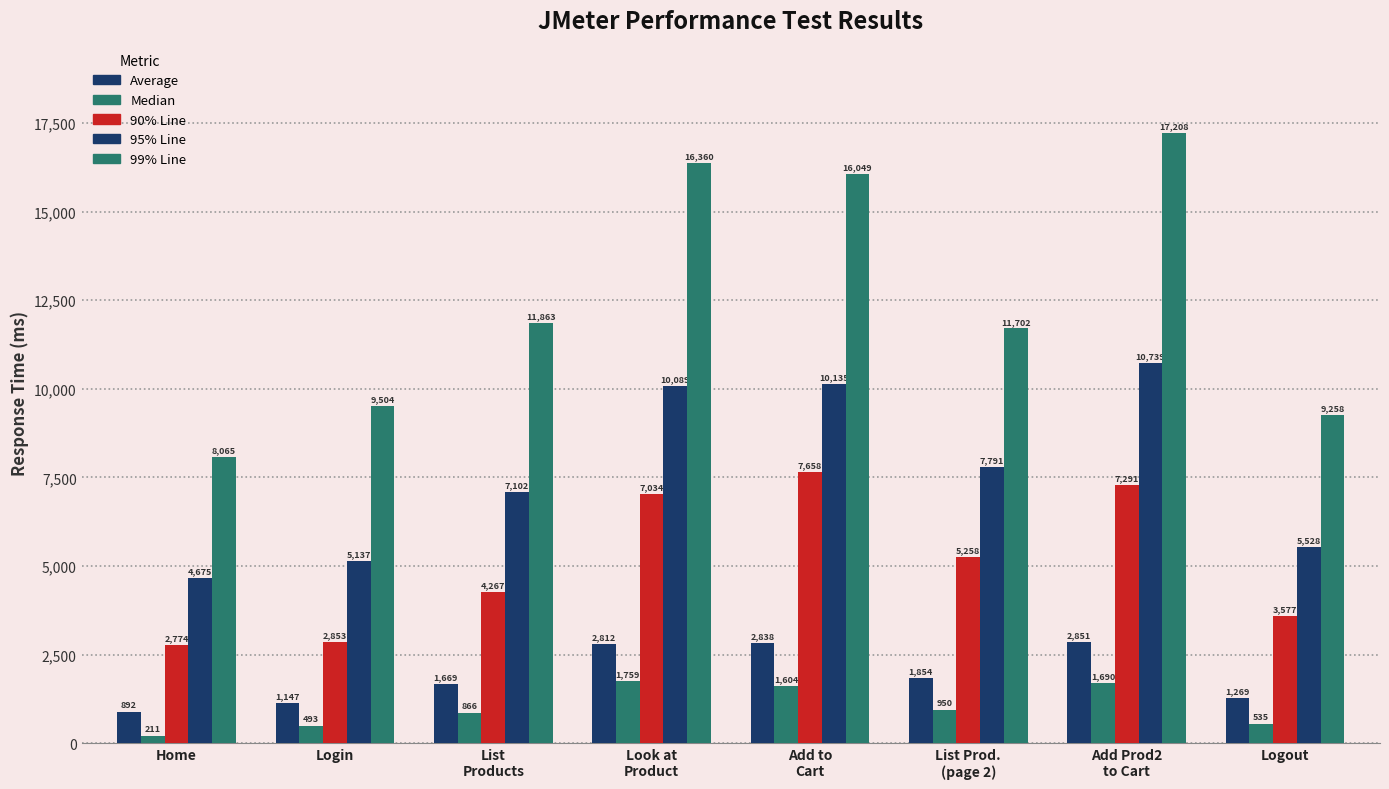

Reading right to left, extract all data points from this chart.

Average: 1269	2851	1854	2838	2812	1669	1147	892
Median: 535	1690	950	1604	1759	866	493	211
90% Line: 3577	7291	5258	7658	7034	4267	2853	2774
95% Line: 5528	10739	7791	10135	10089	7102	5137	4675
99% Line: 9258	17208	11702	16049	16360	11863	9504	8065